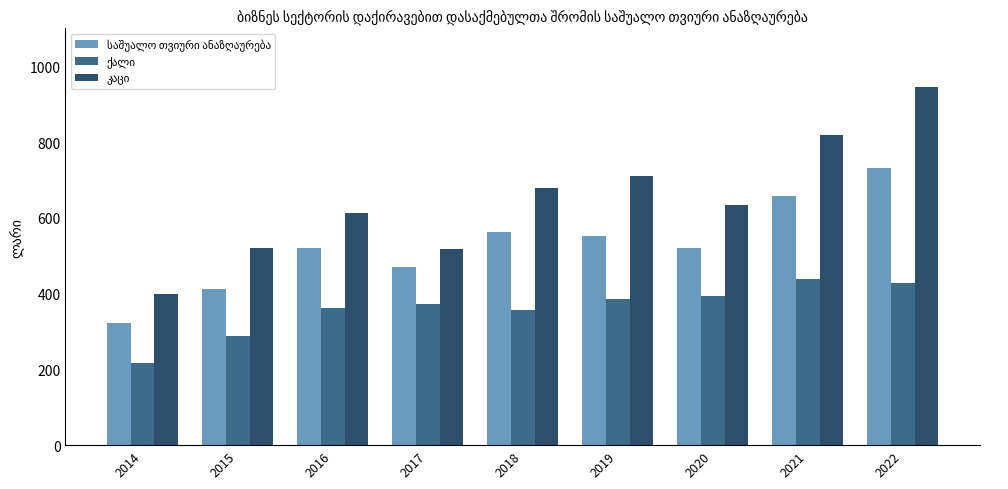

How many data points does each series have?

9